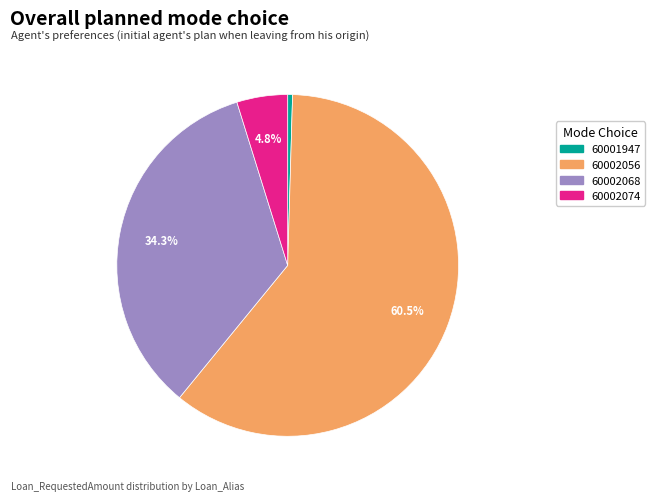

What percentage is NOT represented by 60002068?

65.7%